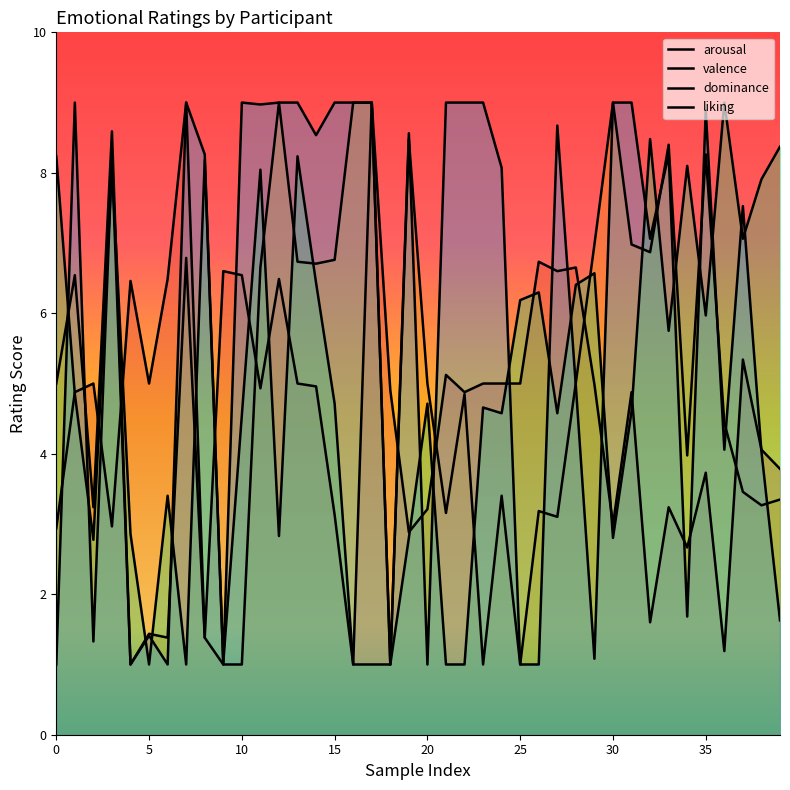

At how many categories does at least one series exceed 1?

40